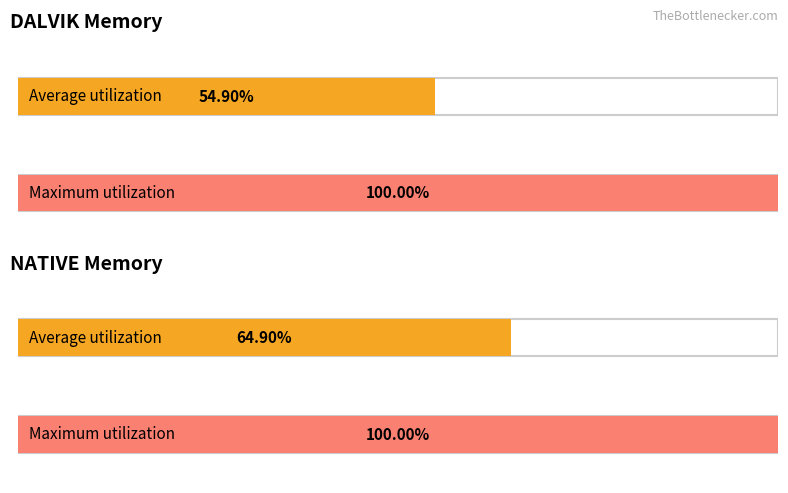

List the series in order of their peak value, highest first.

DALVIK Memory, NATIVE Memory